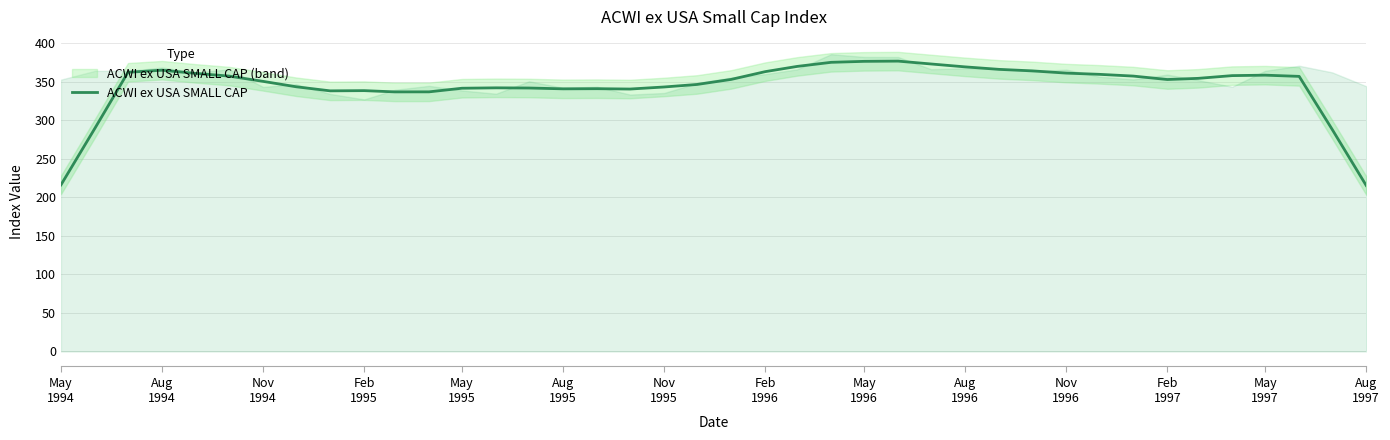

What is the greatest value displayed?

376.6